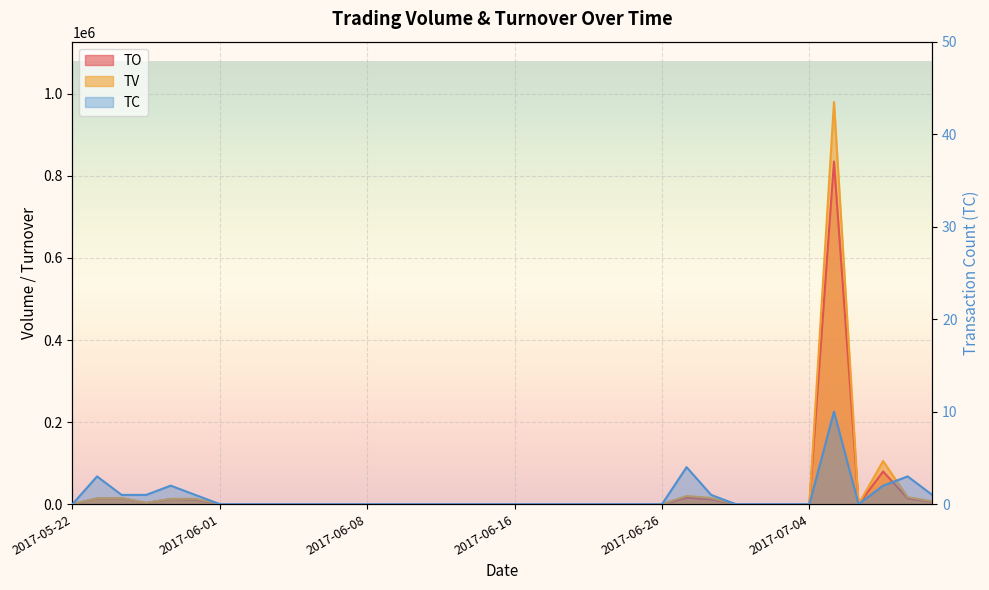

What position from the left is 2017-06-08?

13